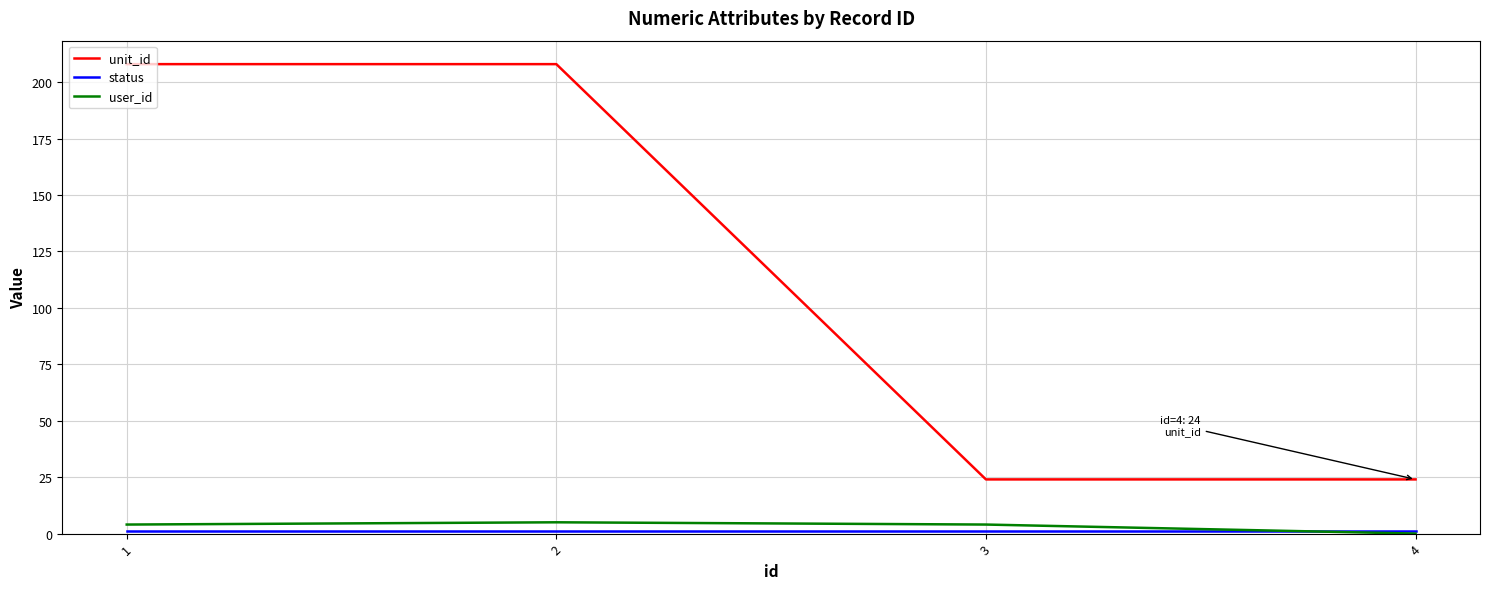

Between 2 and 3, which series saw the biggest shift?

unit_id